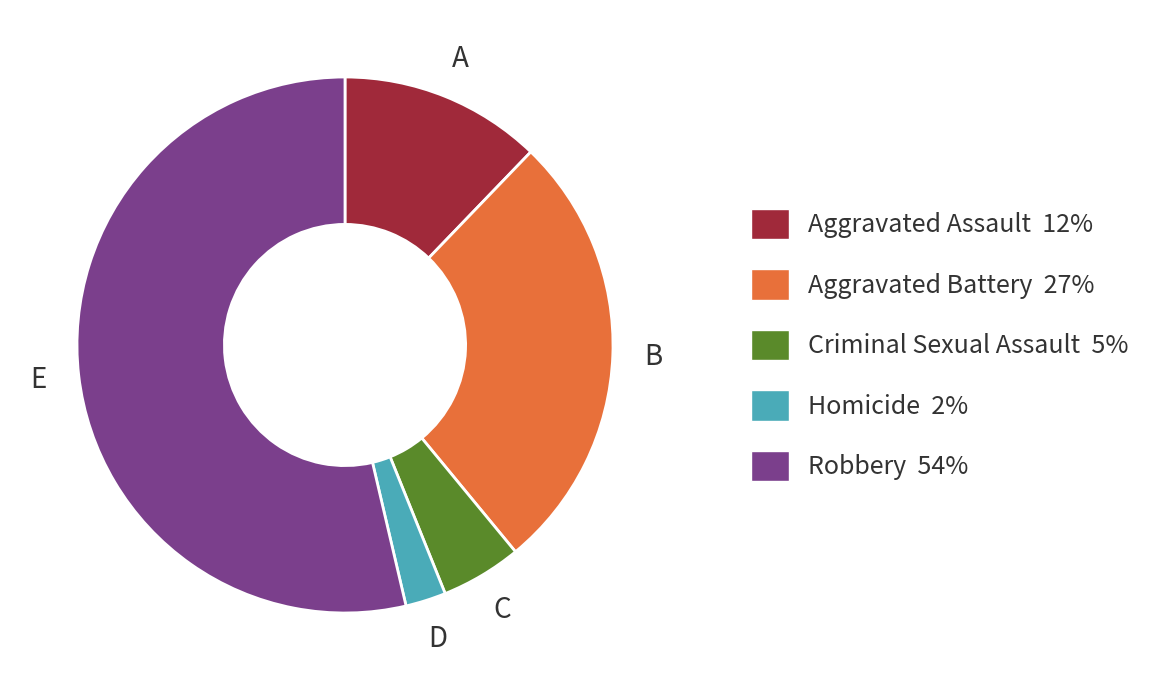

Do Criminal Sexual Assault 5% and Aggravated Battery 27% together represent more than half of the pie?

No